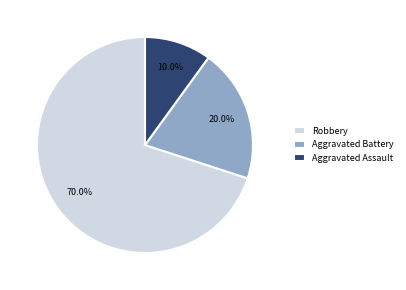

Which slice represents more than half of the pie?

Robbery